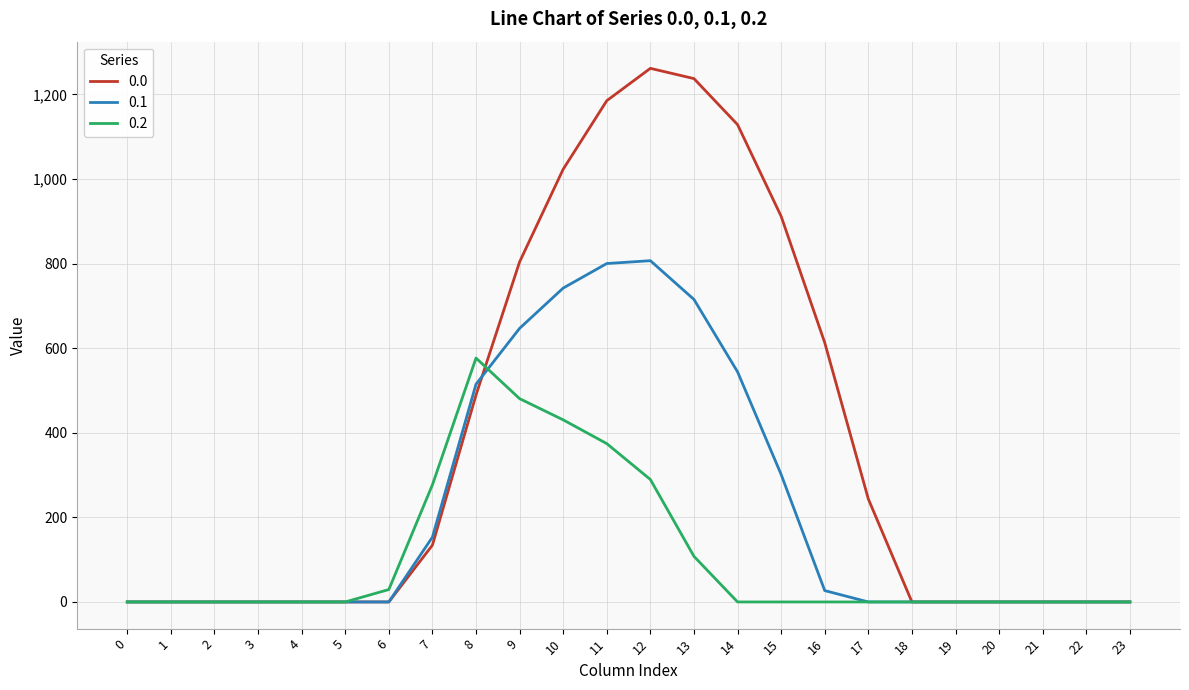

The value of 0.0 at 1 is 0.0. True or false?

True